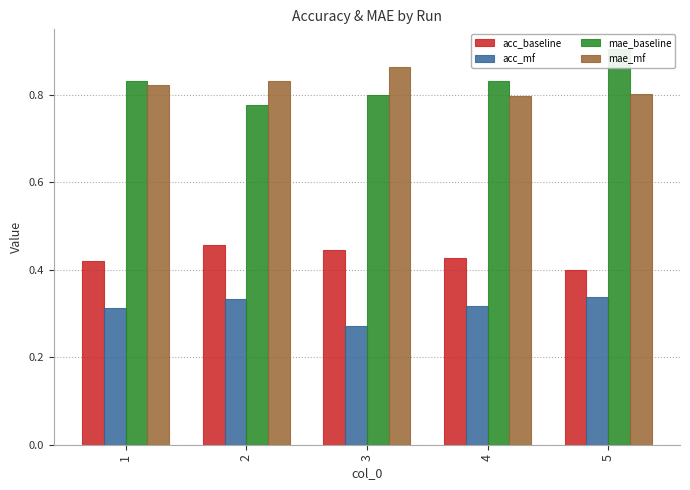

What is the minimum value shown in the chart?

0.3